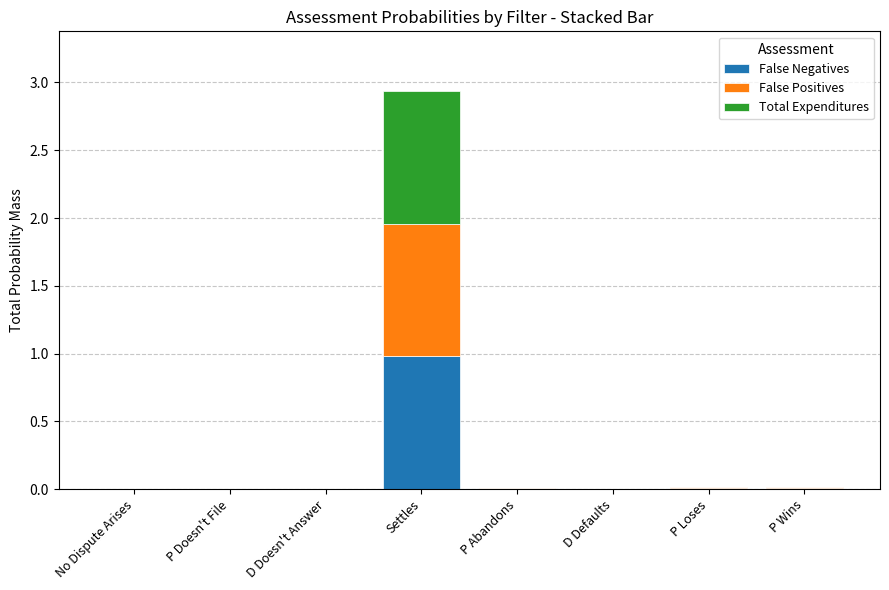

At which category is the sum across all series the highest?

Settles